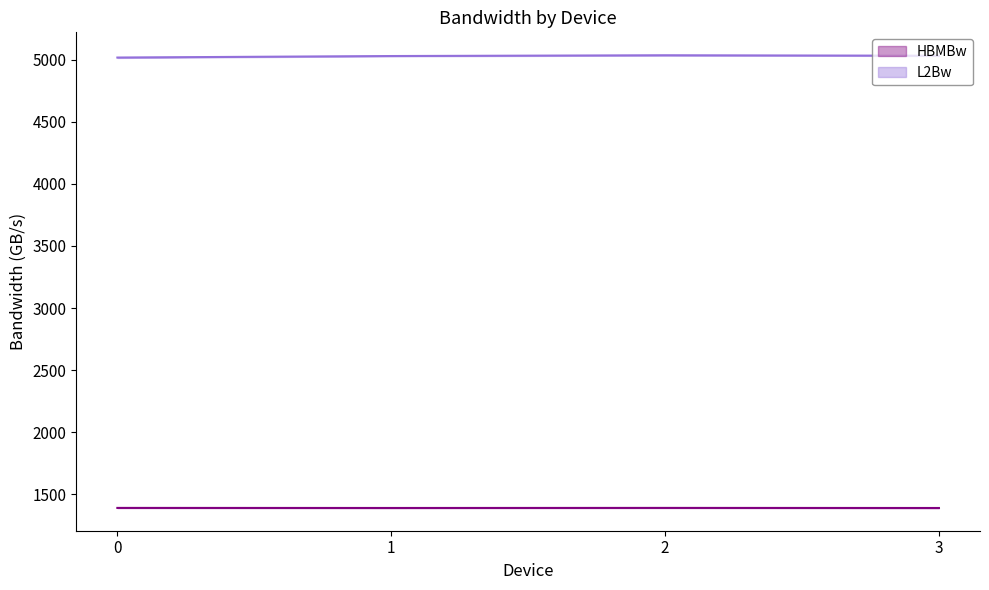

True or false: HBMBw and L2Bw intersect in this chart.

False